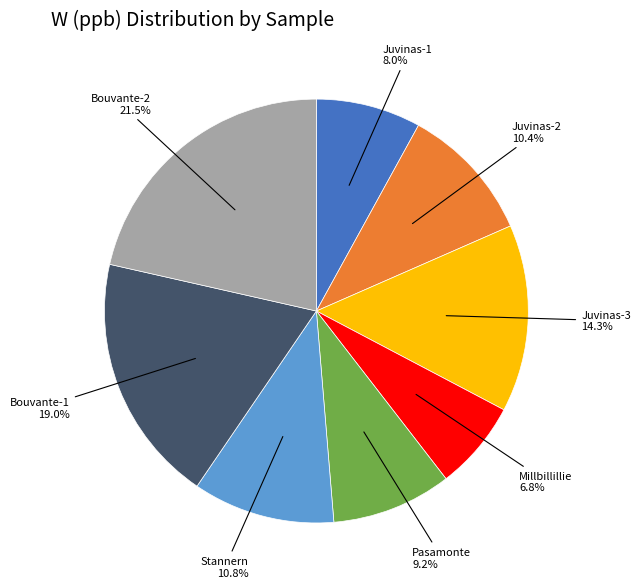

Does any single category account for the majority?

No